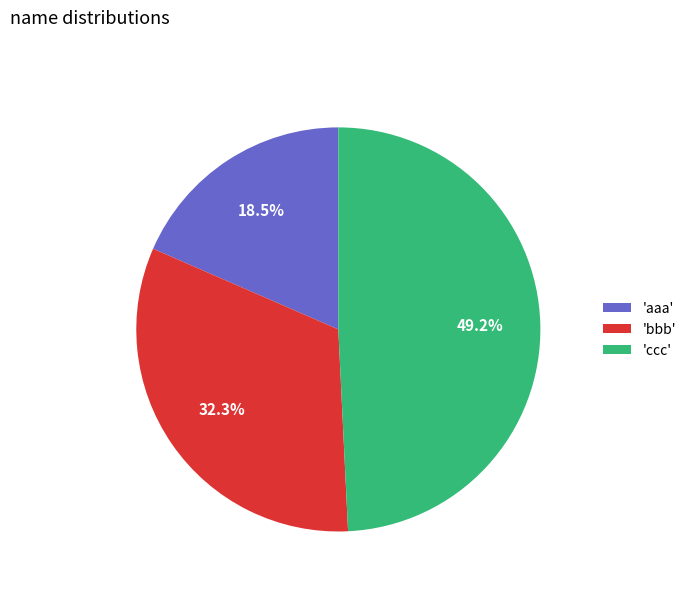

Which category has the biggest portion of the pie?

'ccc'